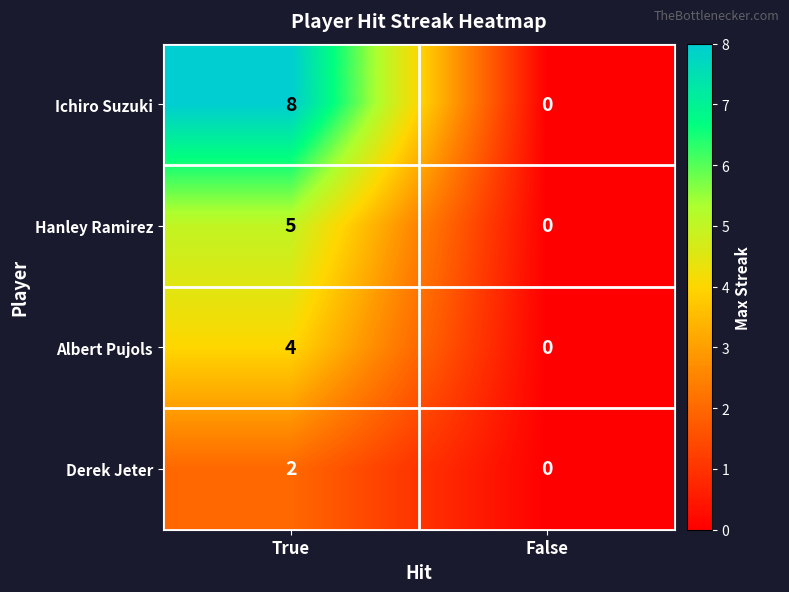

Rank the categories by Derek Jeter value from highest to lowest.

True, False